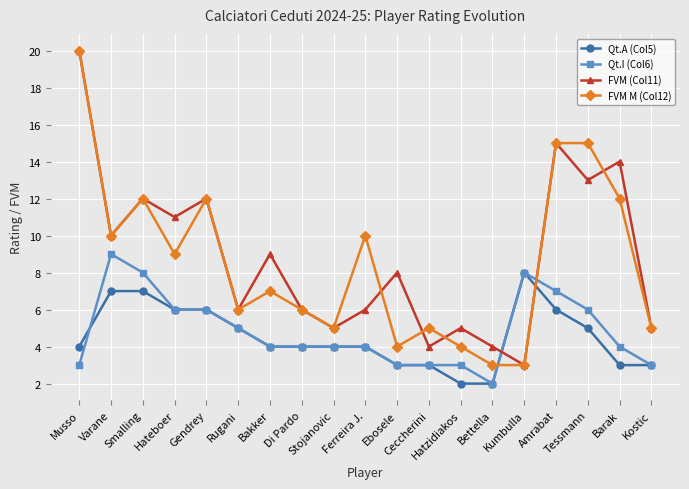

What is the label of the 4th point from the right?

Amrabat